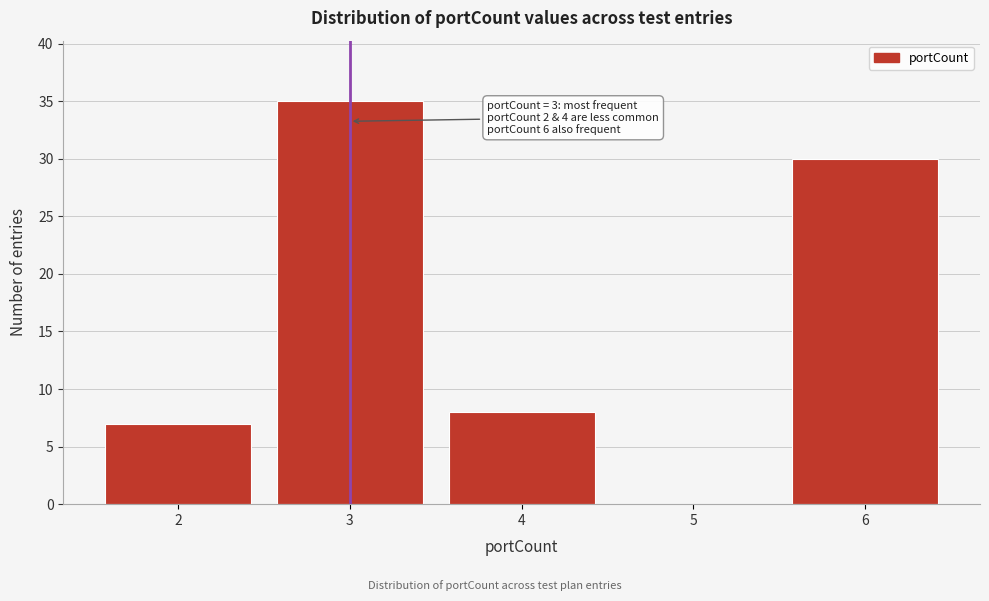

Over which range of the x-axis is the bar tallest?

2.5 to 3.5